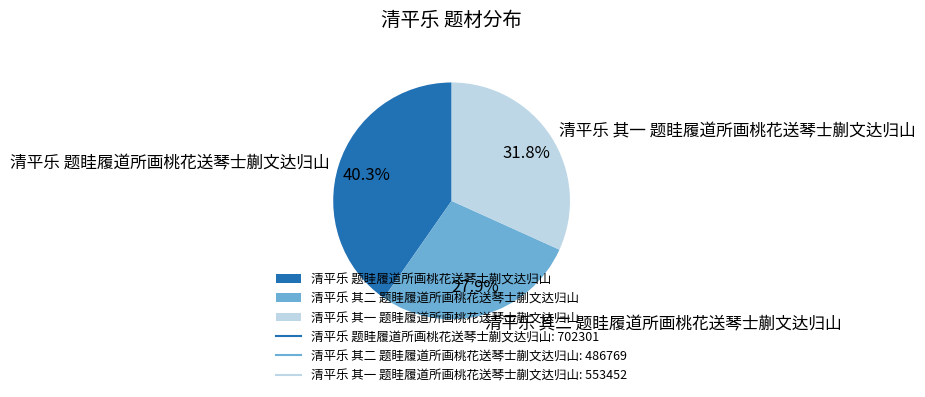

Combined, what portion of the pie is 清平乐 题眭履道所画桃花送琴士蒯文达归山 and 清平乐 其一 题眭履道所画桃花送琴士蒯文达归山?

72.1%